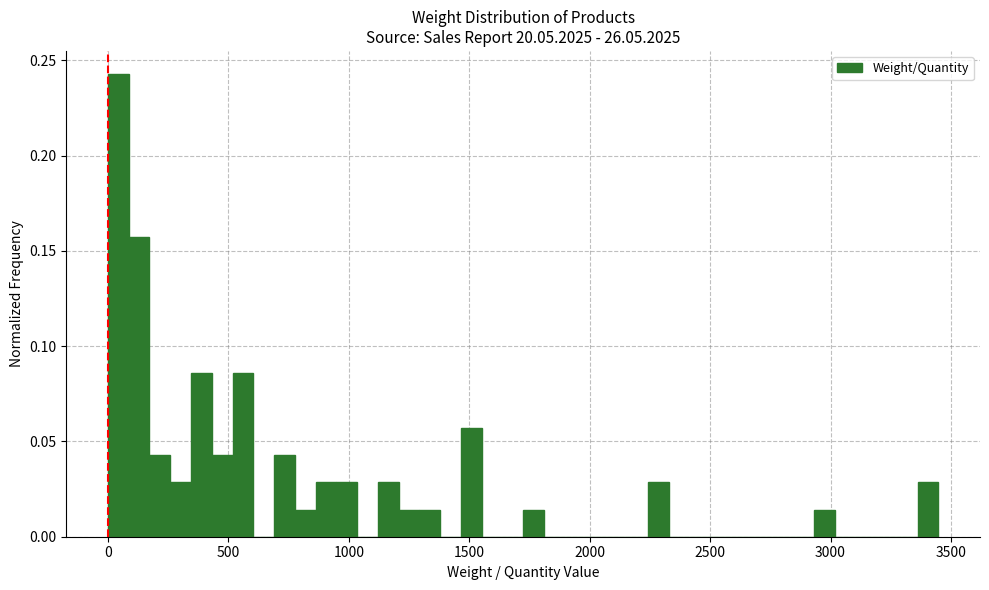

Read against the x-axis, roughly where is the centre of the tallest bar?

50